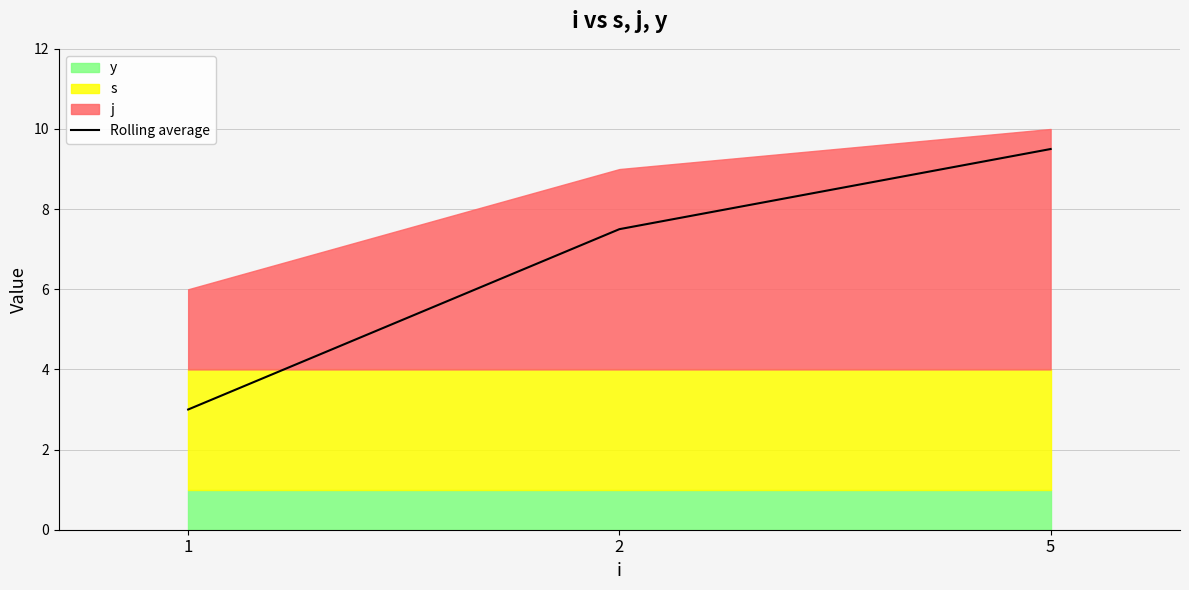

Rank the categories by value from highest to lowest.

5, 2, 1